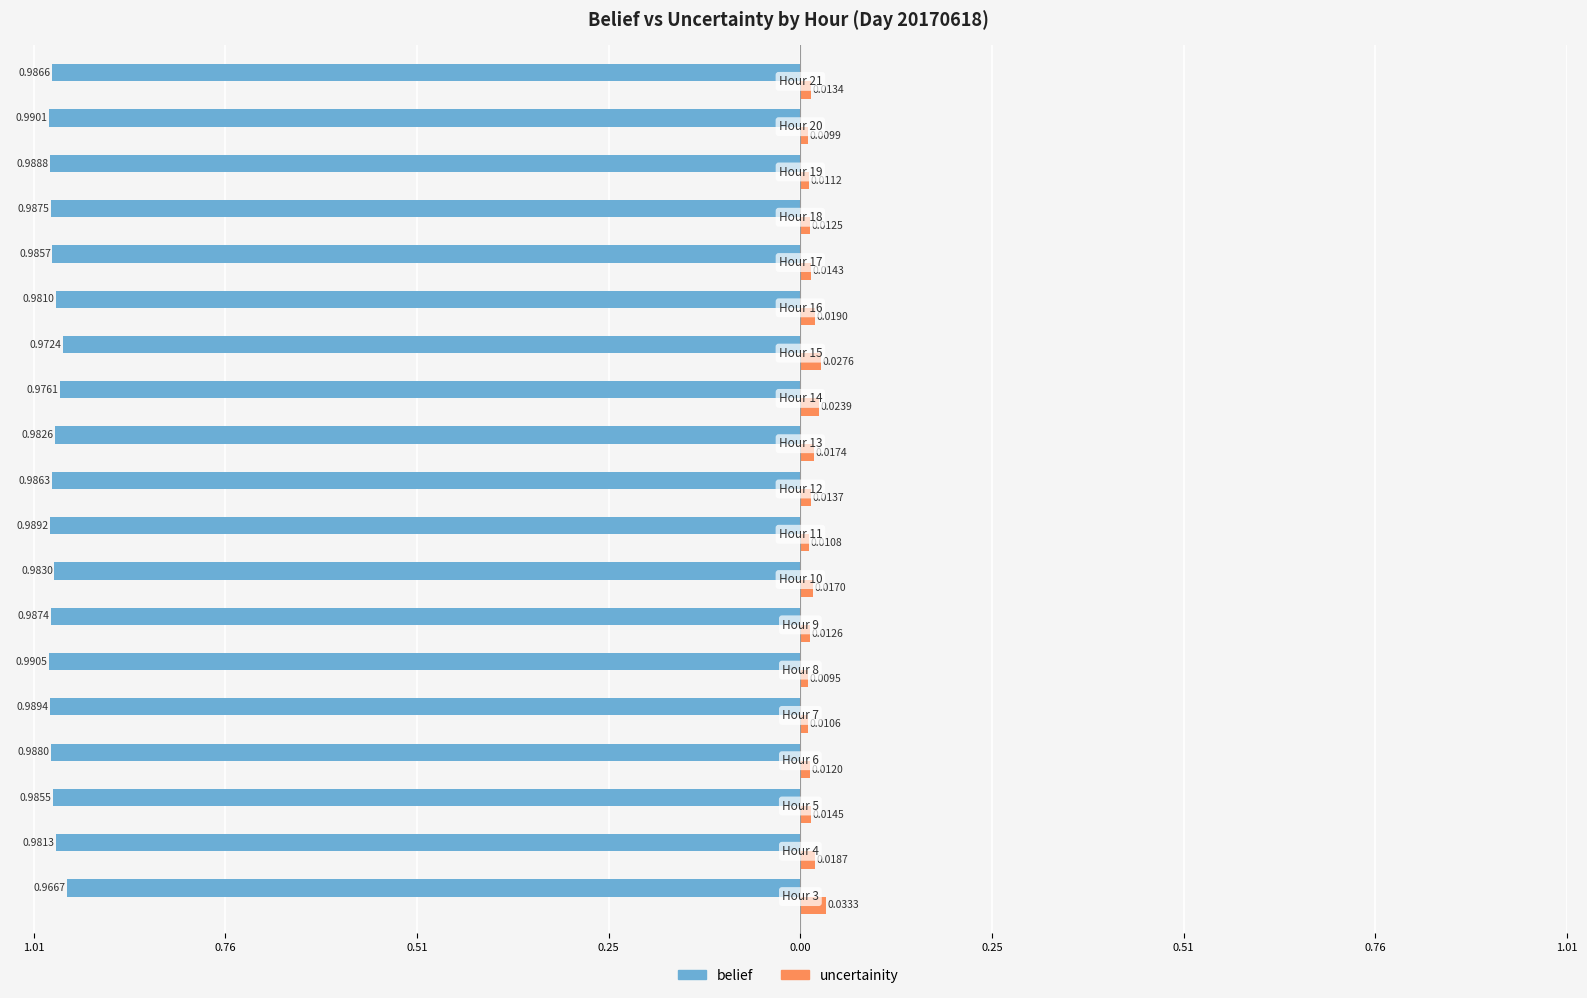

What are all the series names shown in the legend?

belief, uncertainity